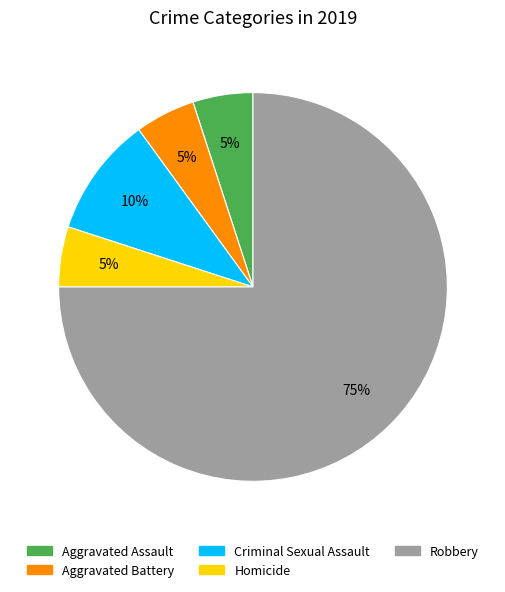

What is the largest slice in the pie chart?

Robbery